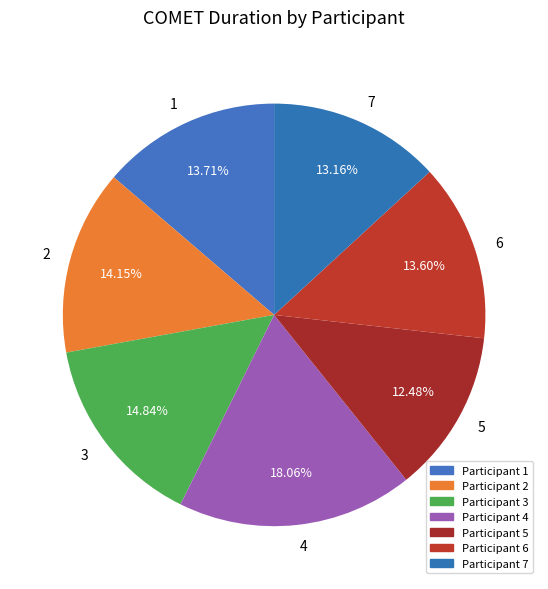

Does 5 account for over 50% of the chart?

No